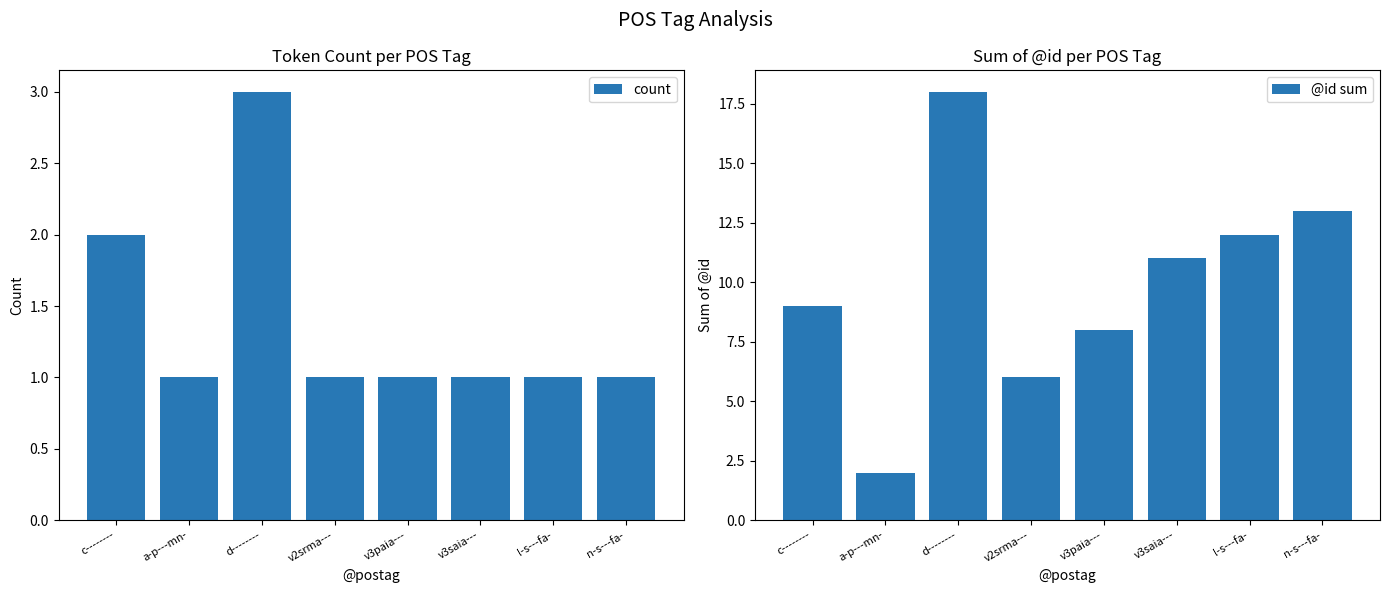

What is the label of the 6th bar from the left?

v3saia---